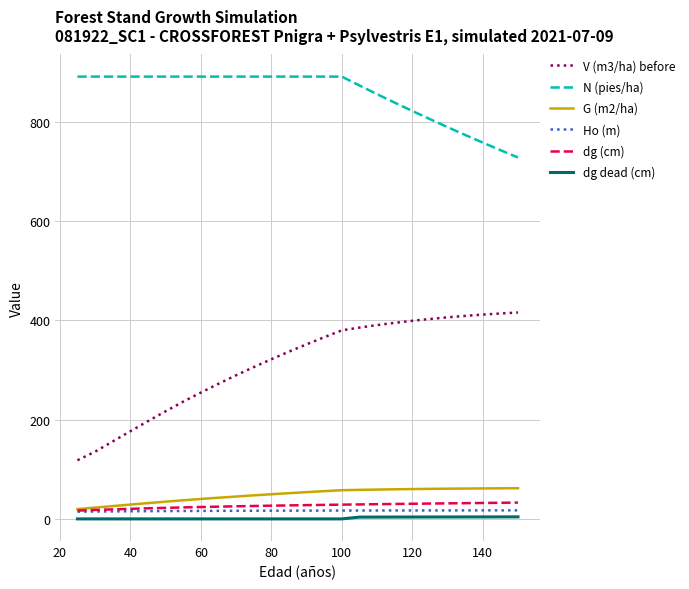

What is the highest value of the dg (cm) series?

32.9